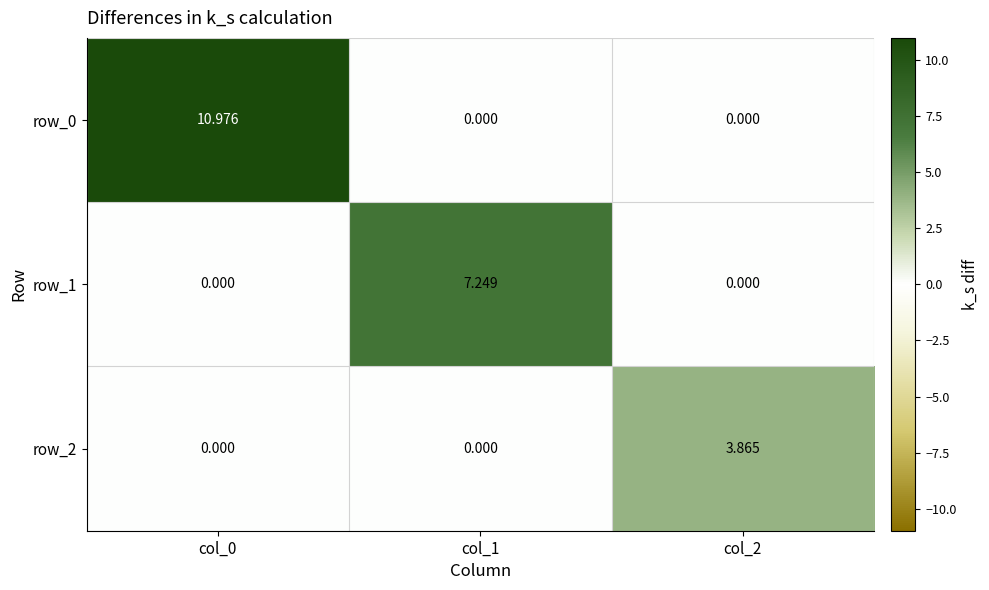

At how many categories does at least one series exceed 10?

1